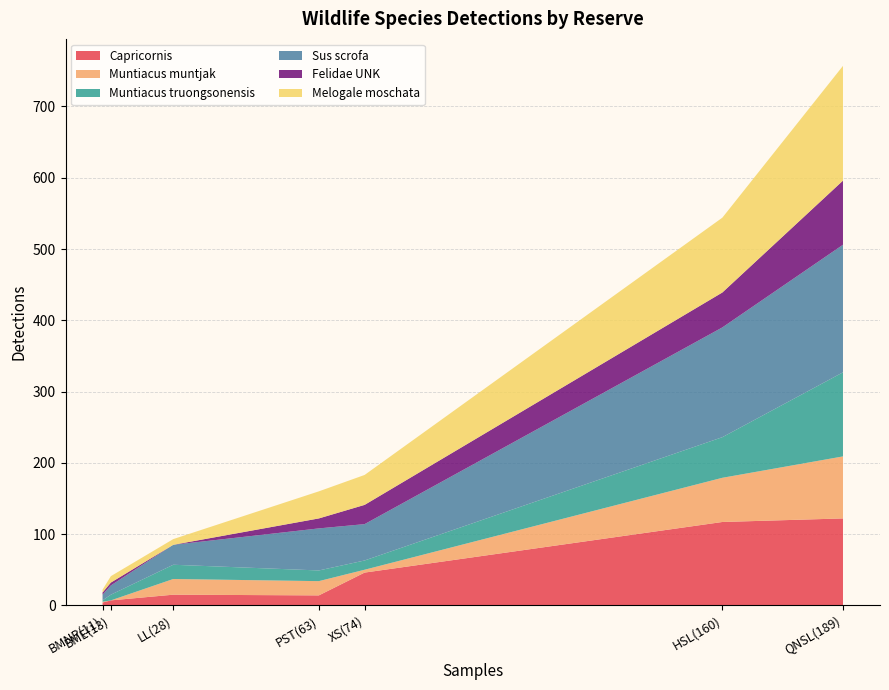

What is the highest value of the Capricornis series?

122